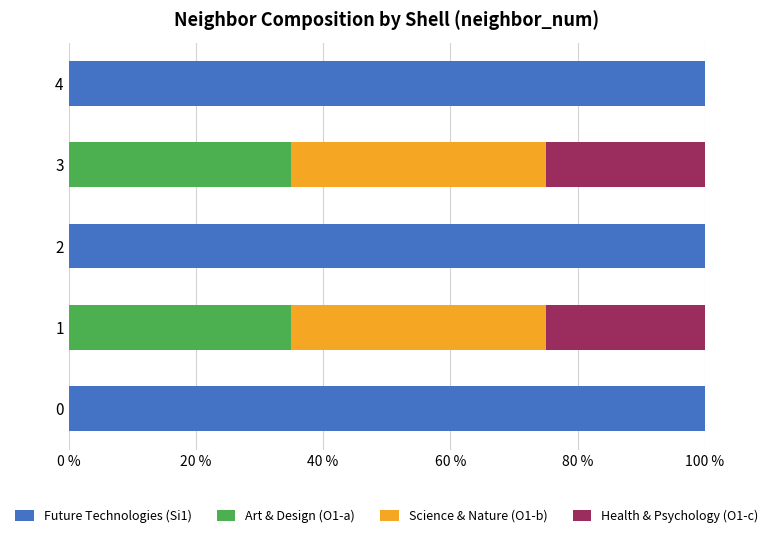

True or false: Future Technologies (Si1) has a value of -34 at 3.

False